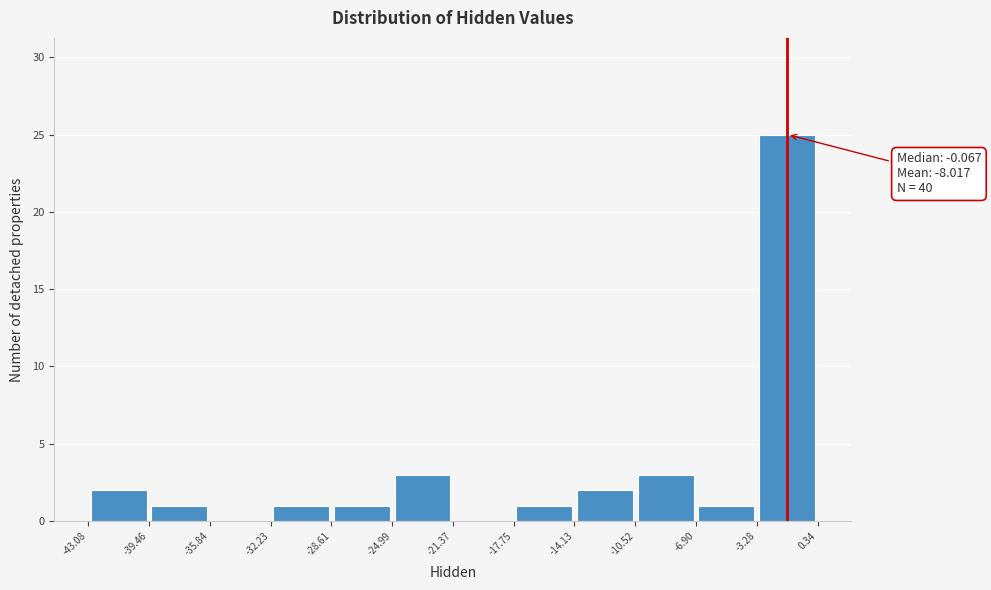

Which range on the x-axis has the tallest bar?

-3.28 to 0.34